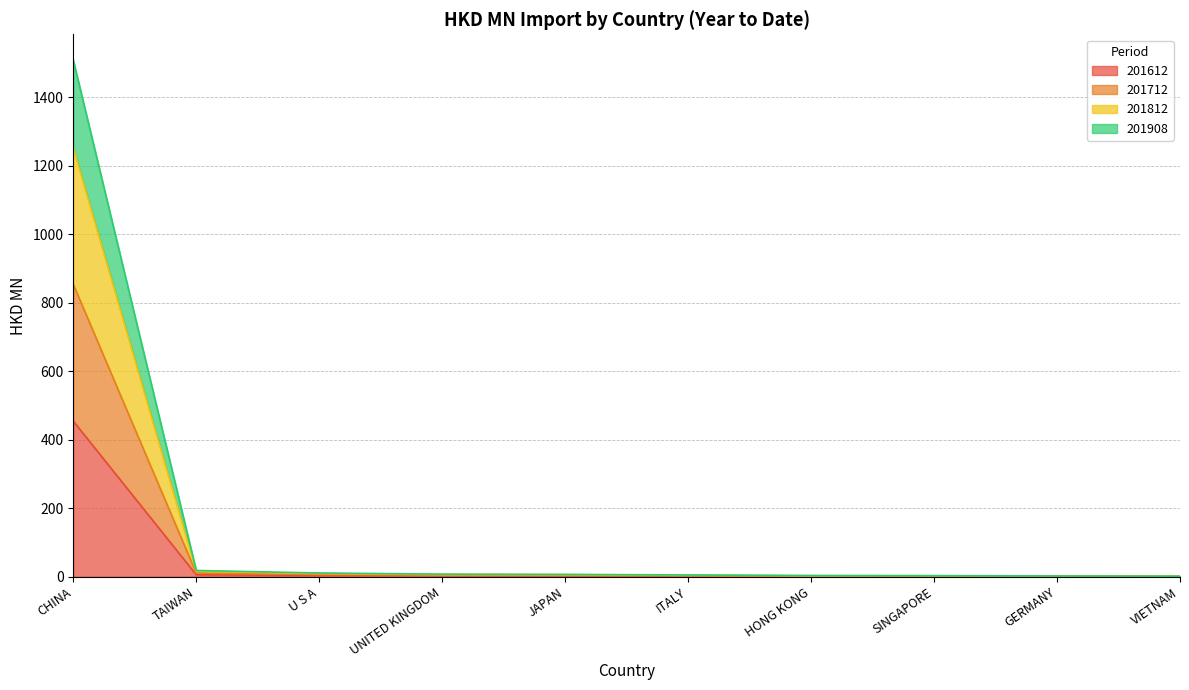

At which category is the sum across all series the highest?

CHINA